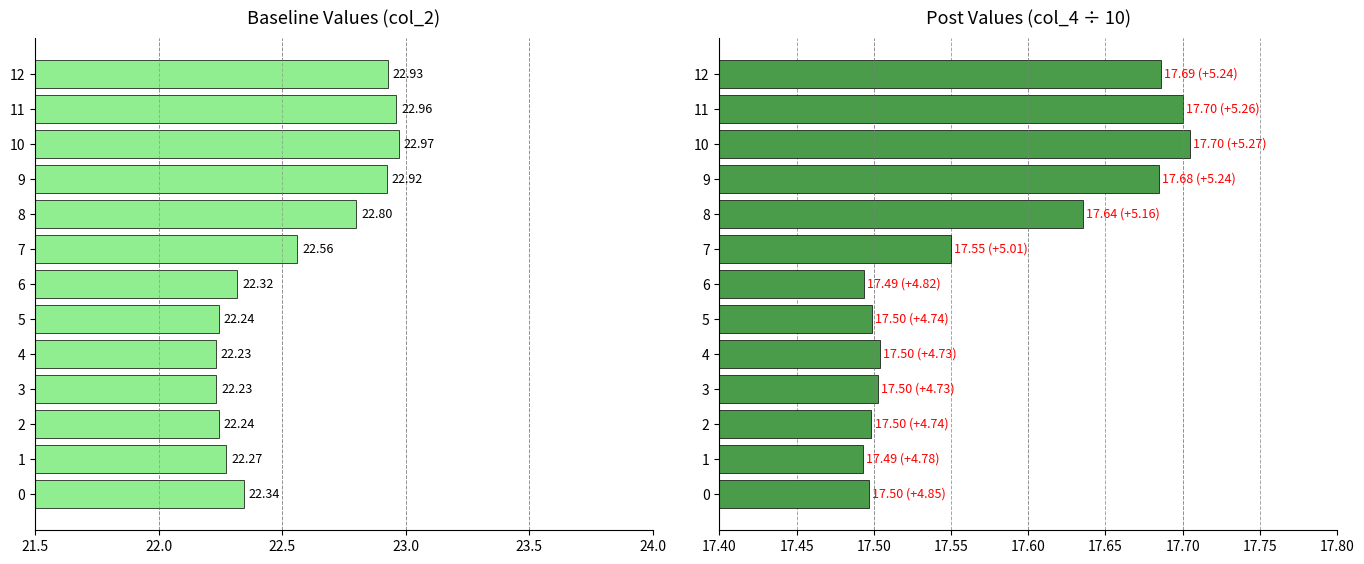

What is the value of the col_4 (÷10) bar at the 13th from the left?

17.7